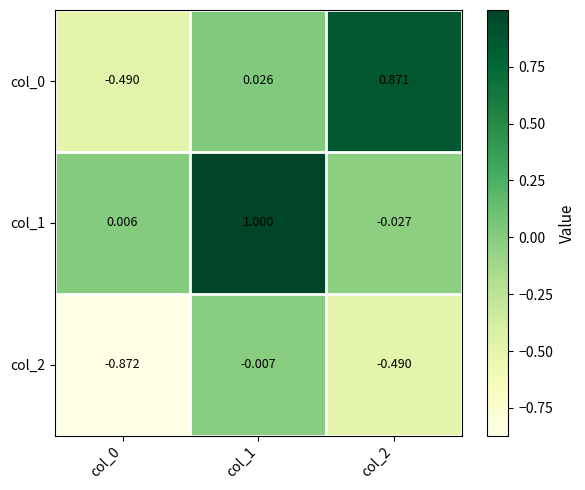

Is the value of col_2 at col_2 greater than the value of col_1 at col_0?

No